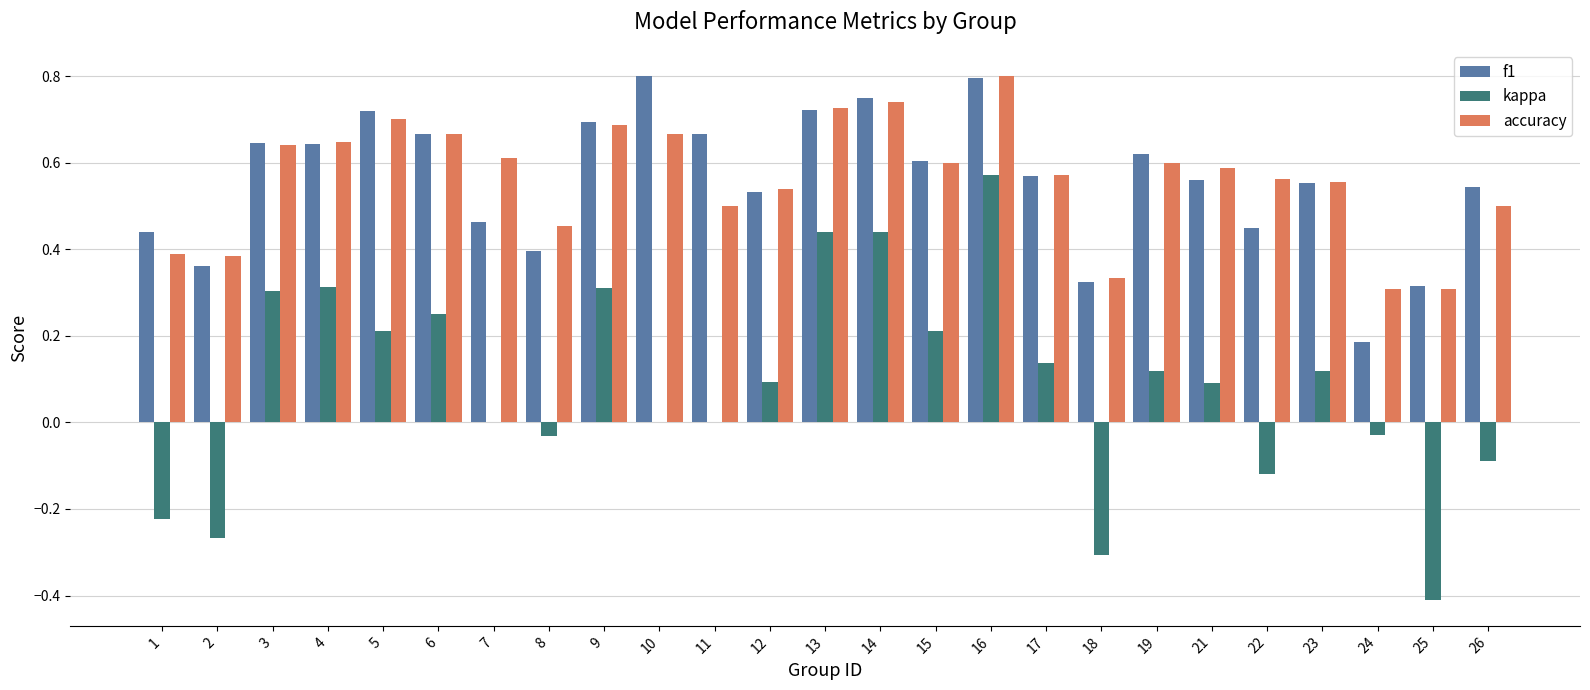

Is the value of kappa at 2 greater than the value of f1 at 9?

No